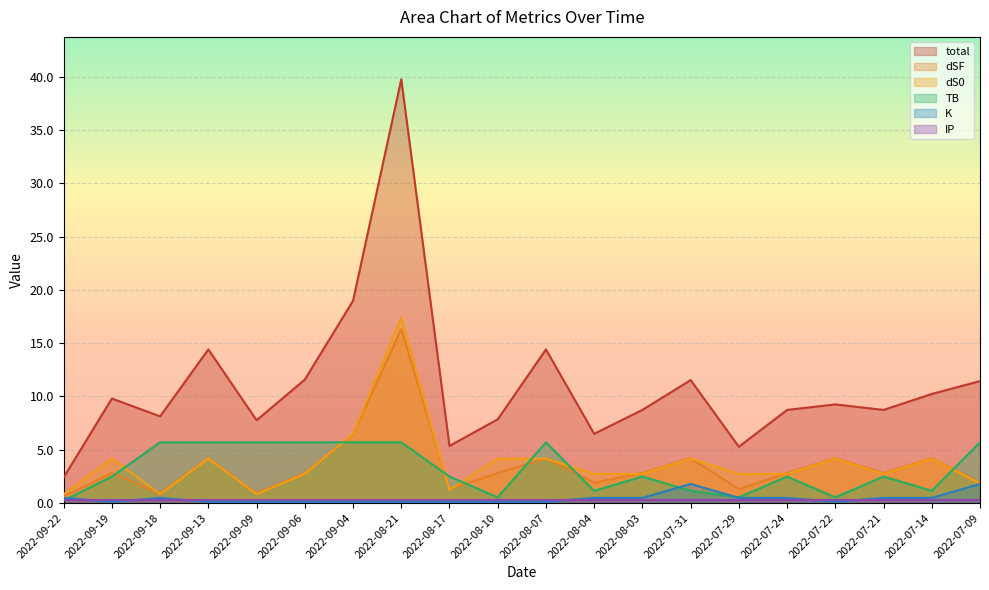

Which series has the widest spread of values?

total